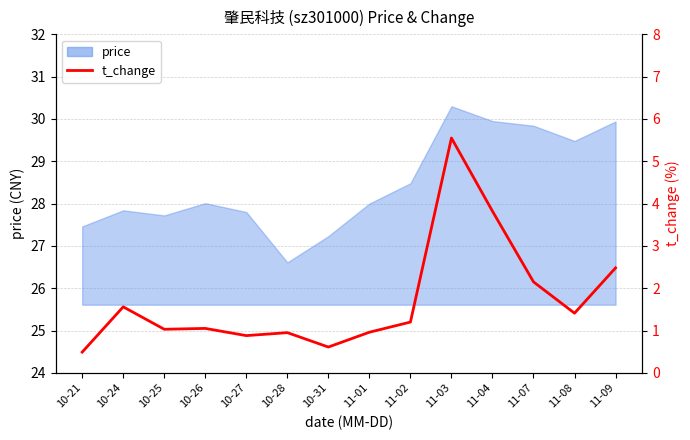

Does the chart have visible grid lines?

Yes